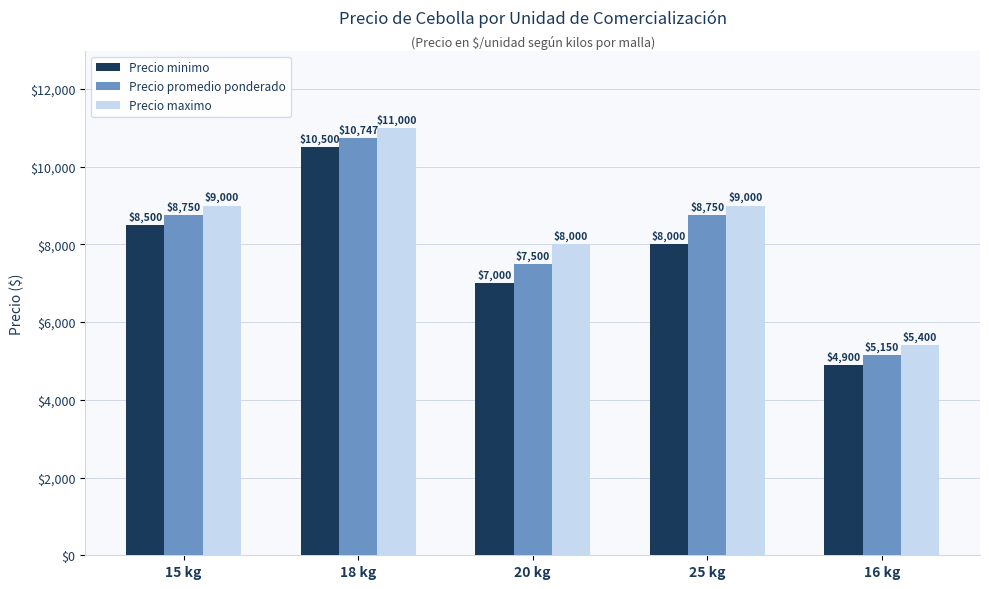

At which category does the chart reach its minimum across all series?

16 kg